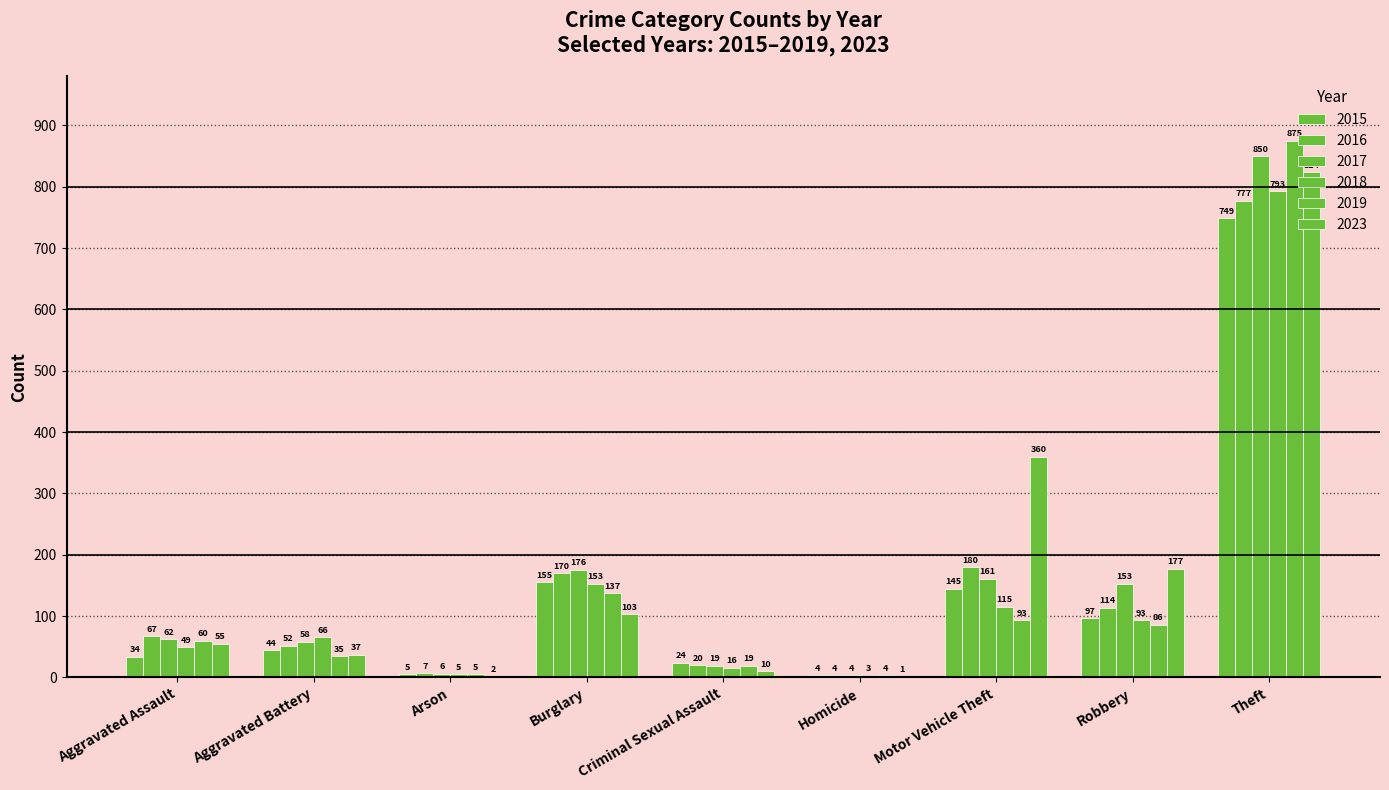

How many data points does each series have?

9